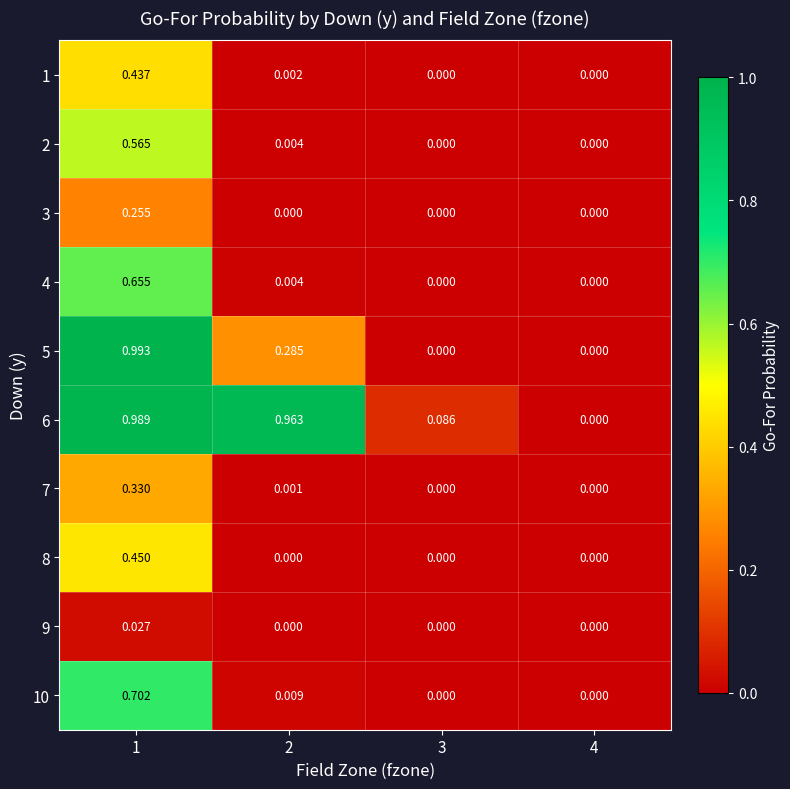

Count the number of data series in this chart.

10